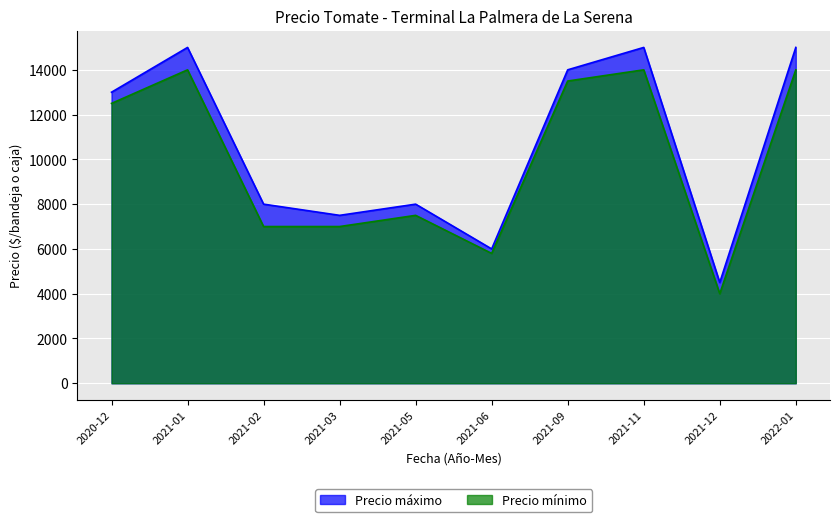

What is the spread (max minus min) of values at 2021-11?

1000